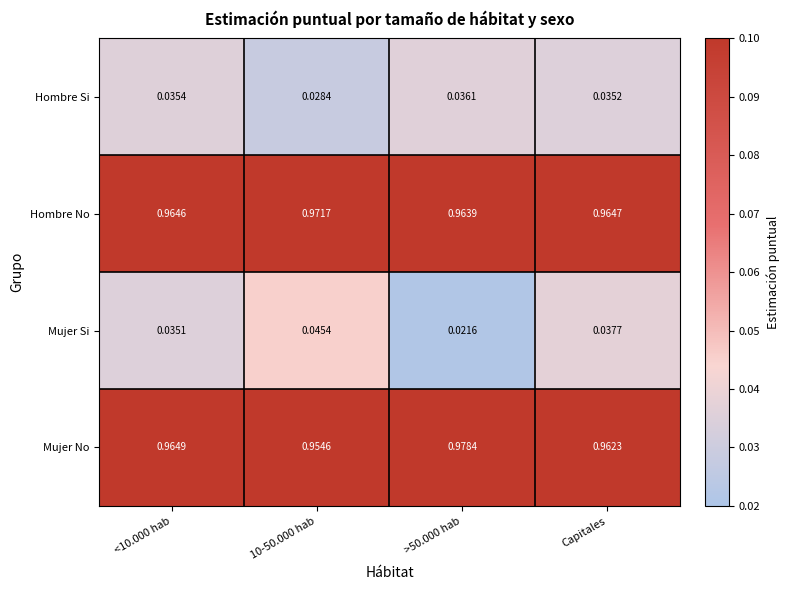

Which series has the largest total across all categories?

Hombre No